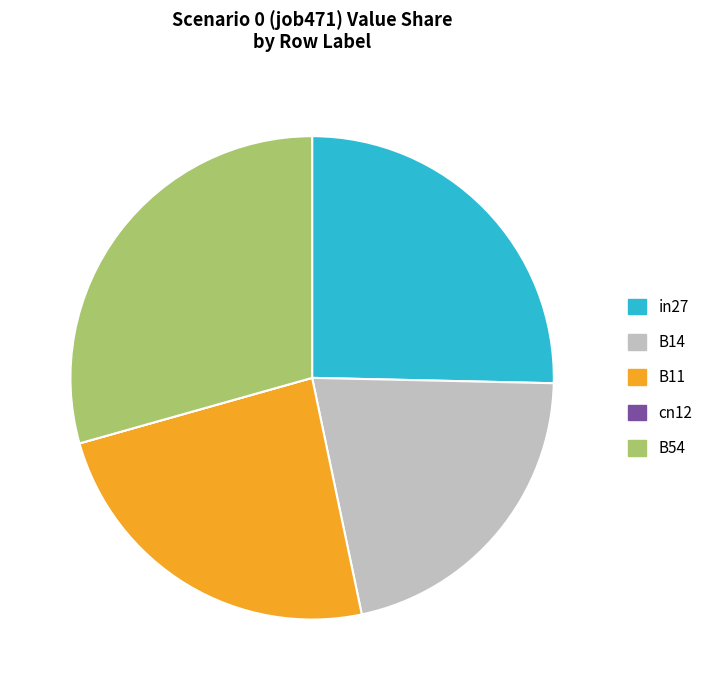

What is the largest slice in the pie chart?

B54